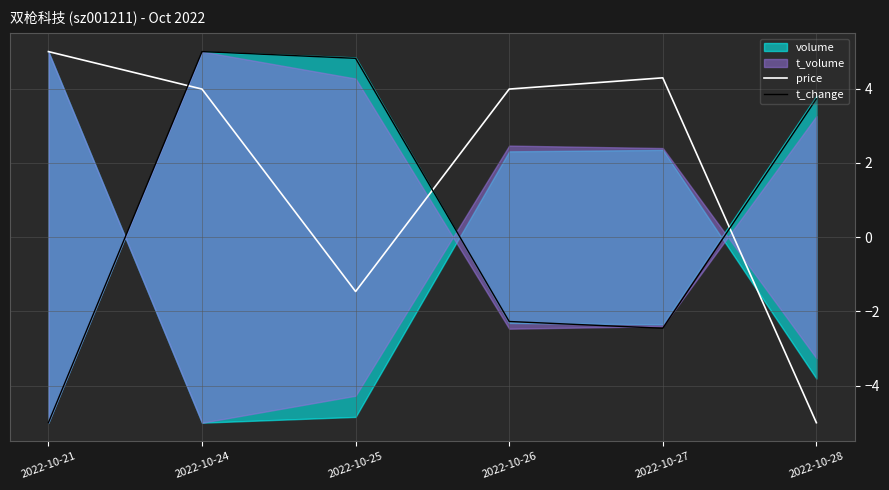

What is the difference between the maximum and minimum values in the t_change series?

10.0